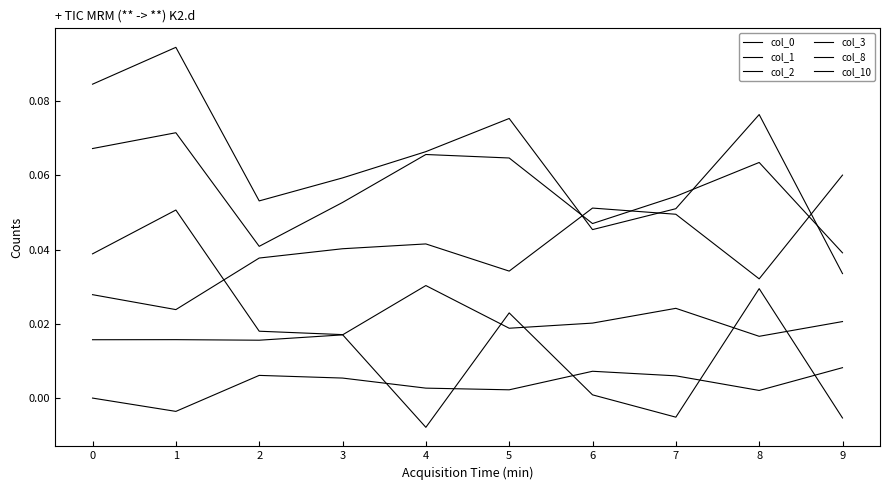

At 6, list the series in order from smallest to largest.

col_10, col_8, col_3, col_0, col_2, col_1